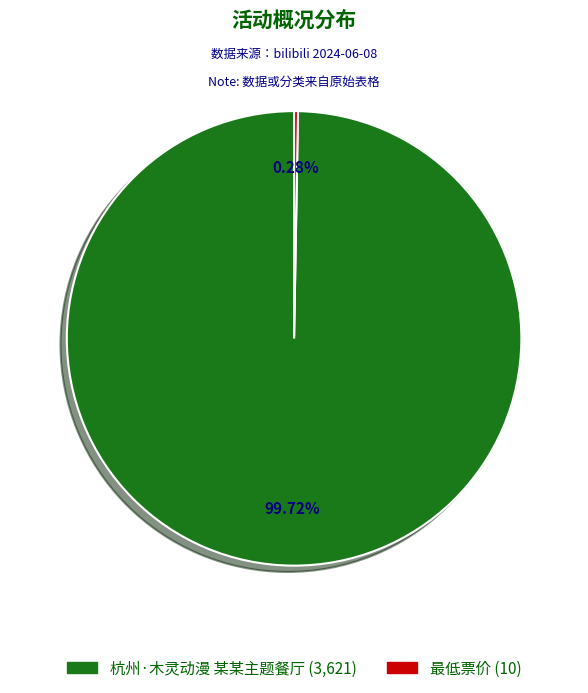

Is it true that 杭州·木灵动漫 某某主题餐厅 is 100% of the pie?

True